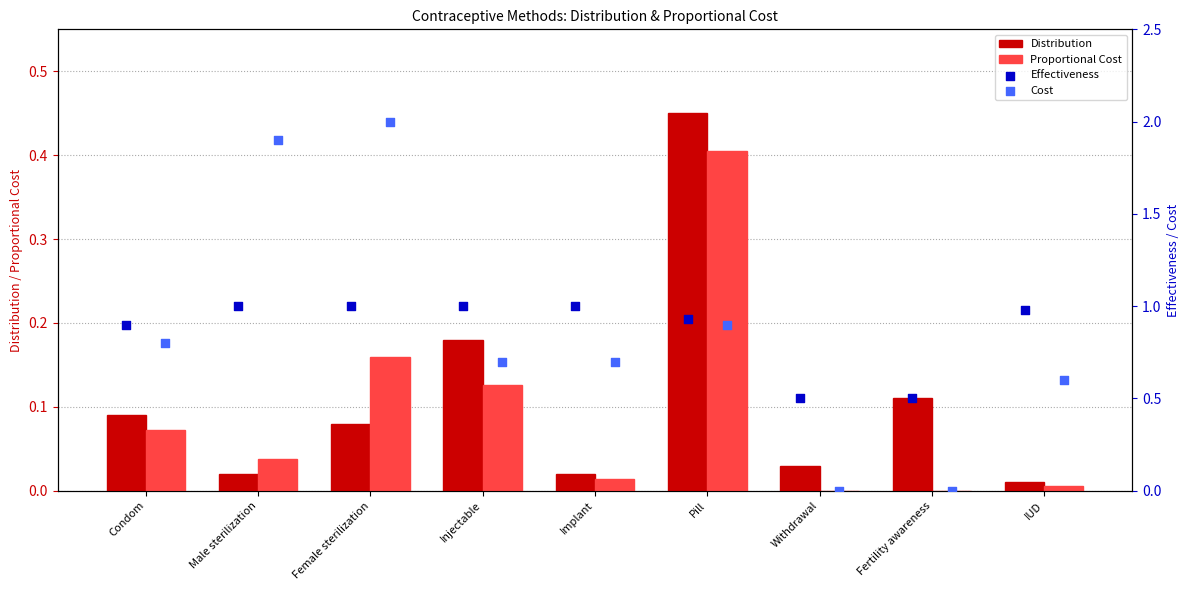

What are all the series names shown in the legend?

Distribution, Proportional Cost, Effectiveness, Cost